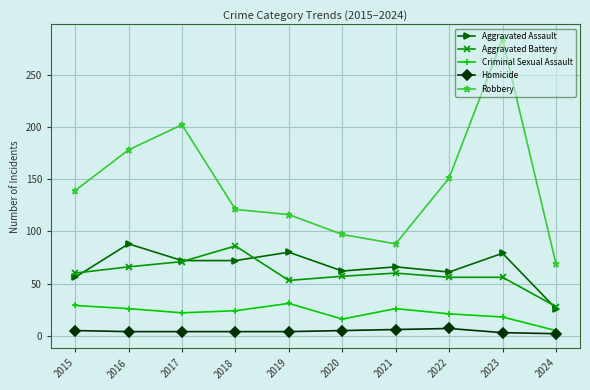

What is the average value of the Aggravated Assault series?

66